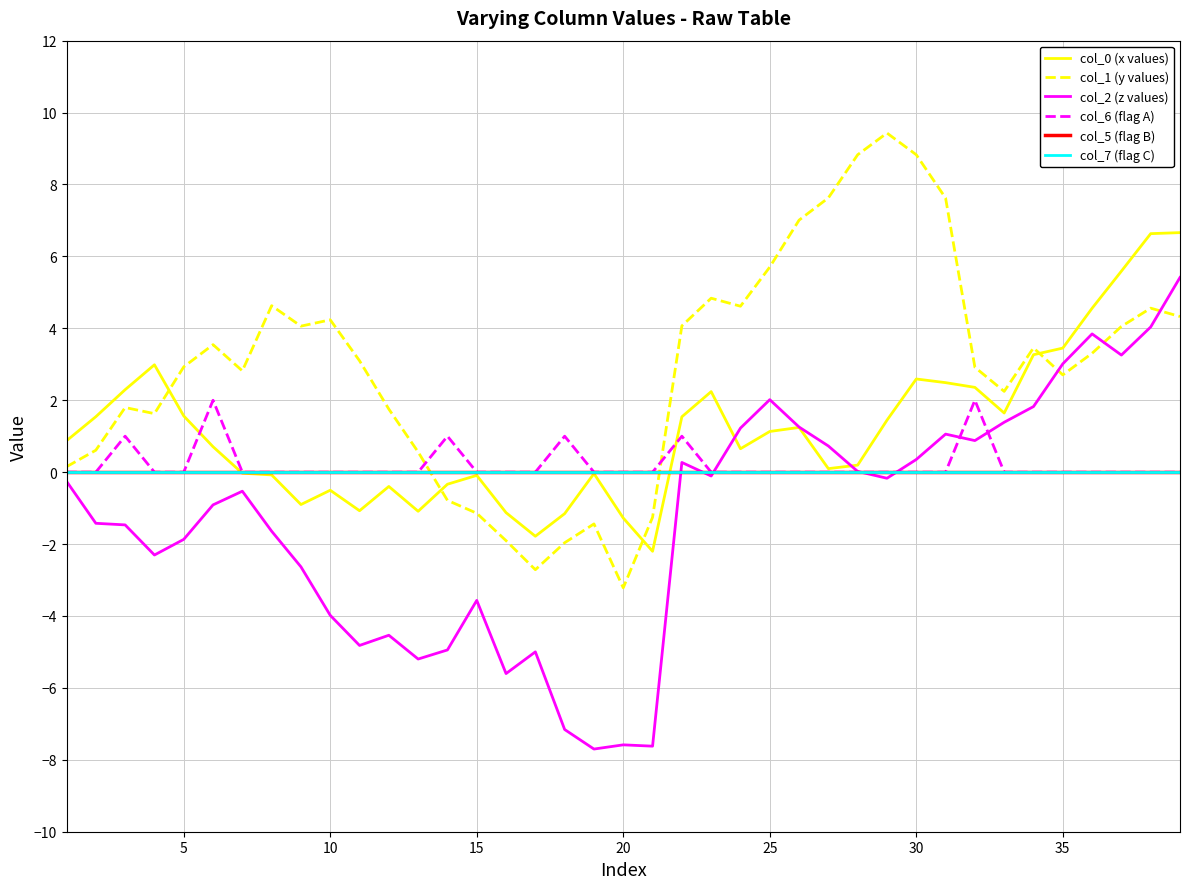

Reading right to left, list all the values displayed in this chart.

col_0 (x values): 6.7	6.6	5.6	4.6	3.5	3.3	1.6	2.4	2.5	2.6	1.4	0.2	0.1	1.2	1.1	0.7	2.2	1.5	-2.2	-1.3	-0.0	-1.2	-1.8	-1.1	-0.1	-0.3	-1.1	-0.4	-1.1	-0.5	-0.9	-0.1	-0.0	0.7	1.6	3.0	2.3	1.5	0.9
col_1 (y values): 4.3	4.6	4.1	3.3	2.7	3.5	2.2	2.9	7.6	8.8	9.4	8.8	7.6	7.0	5.7	4.6	4.8	4.1	-1.3	-3.2	-1.4	-2.0	-2.7	-1.9	-1.1	-0.8	0.6	1.8	3.1	4.2	4.1	4.6	2.8	3.5	2.9	1.6	1.8	0.6	0.2
col_2 (z values): 5.4	4.0	3.3	3.8	3.0	1.8	1.4	0.9	1.1	0.4	-0.2	0.0	0.7	1.3	2.0	1.2	-0.1	0.3	-7.6	-7.6	-7.7	-7.2	-5.0	-5.6	-3.6	-4.9	-5.2	-4.5	-4.8	-4.0	-2.6	-1.6	-0.5	-0.9	-1.9	-2.3	-1.5	-1.4	-0.3
col_6 (flag A): 0.0	0.0	0.0	0.0	0.0	0.0	0.0	2.0	0.0	0.0	0.0	0.0	0.0	0.0	0.0	0.0	0.0	1.0	0.0	0.0	0.0	1.0	0.0	0.0	0.0	1.0	0.0	0.0	0.0	0.0	0.0	0.0	0.0	2.0	0.0	0.0	1.0	0.0	0.0
col_5 (flag B): 0.0	0.0	0.0	0.0	0.0	0.0	0.0	0.0	0.0	0.0	0.0	0.0	0.0	0.0	0.0	0.0	0.0	0.0	0.0	0.0	0.0	0.0	0.0	0.0	0.0	0.0	0.0	0.0	0.0	0.0	0.0	0.0	0.0	0.0	0.0	0.0	0.0	0.0	0.0
col_7 (flag C): 0.0	0.0	0.0	0.0	0.0	0.0	0.0	0.0	0.0	0.0	0.0	0.0	0.0	0.0	0.0	0.0	0.0	0.0	0.0	0.0	0.0	0.0	0.0	0.0	0.0	0.0	0.0	0.0	0.0	0.0	0.0	0.0	0.0	0.0	0.0	0.0	0.0	0.0	0.0